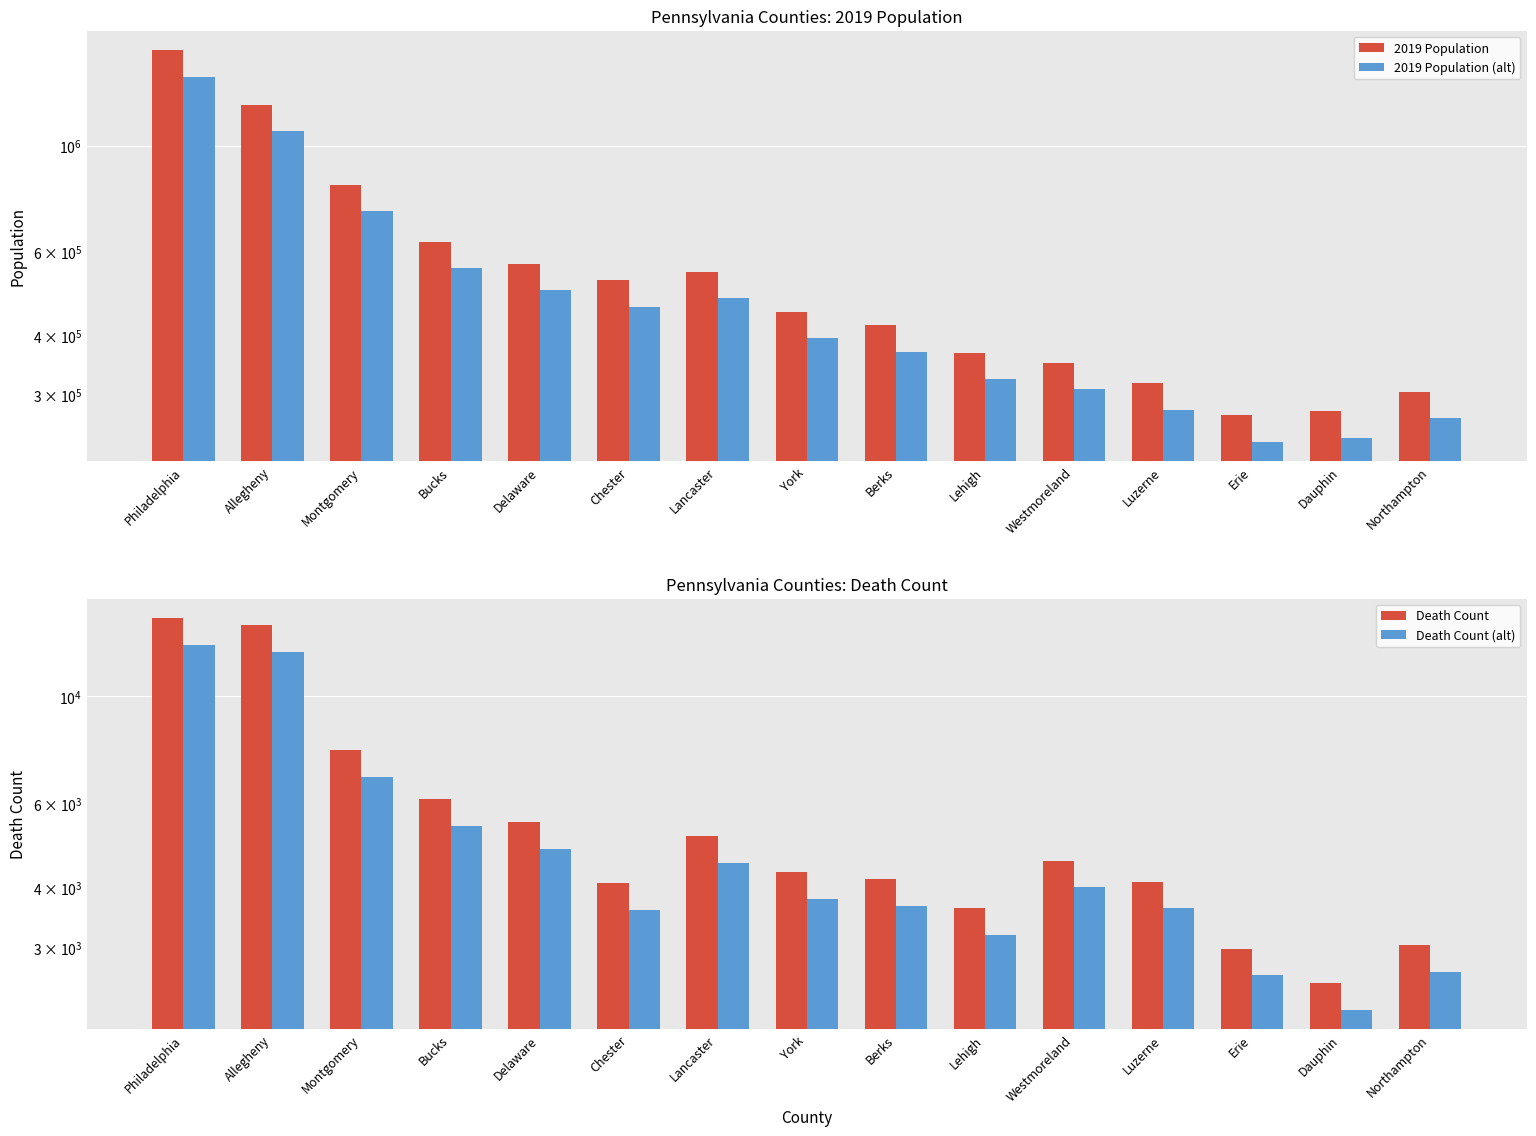

What is the spread (max minus min) of values at Dauphin?

274861.8